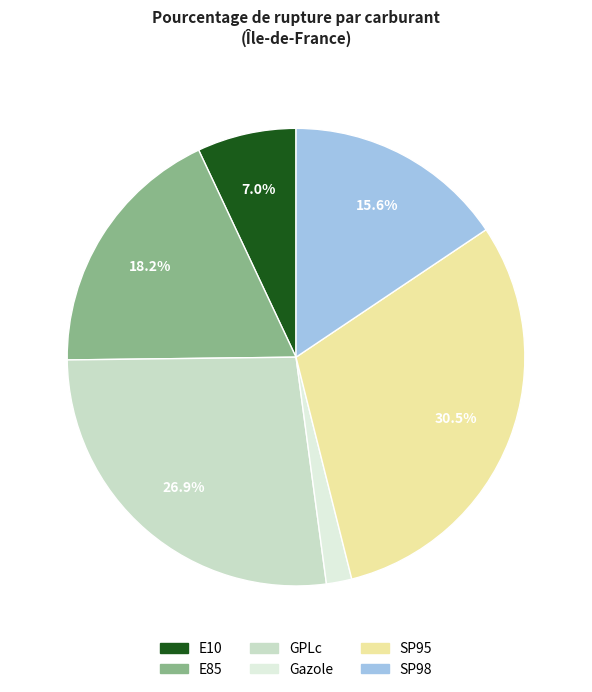

What is the ratio of the value at SP95 to the value at SP98?

2.0